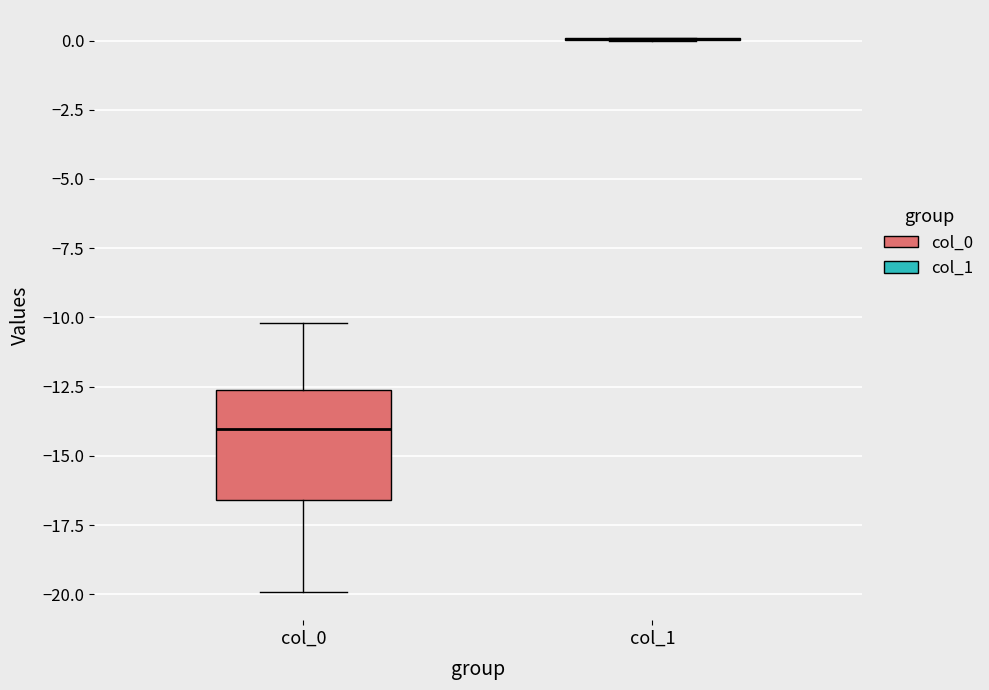

Reading left to right, transcribe this box plot: for each box, give where its median line is, the range the box spans, and where its two whiskers end, as read against the y-axis. The values are not printed on the chart, so give them approximately, as read against the axis.

col_0: median -14.0, box -16.5 to -12.5, whiskers -20.0 to -10.0
col_1: box collapsed to a line at 0.0, whiskers 0.0 to 0.0